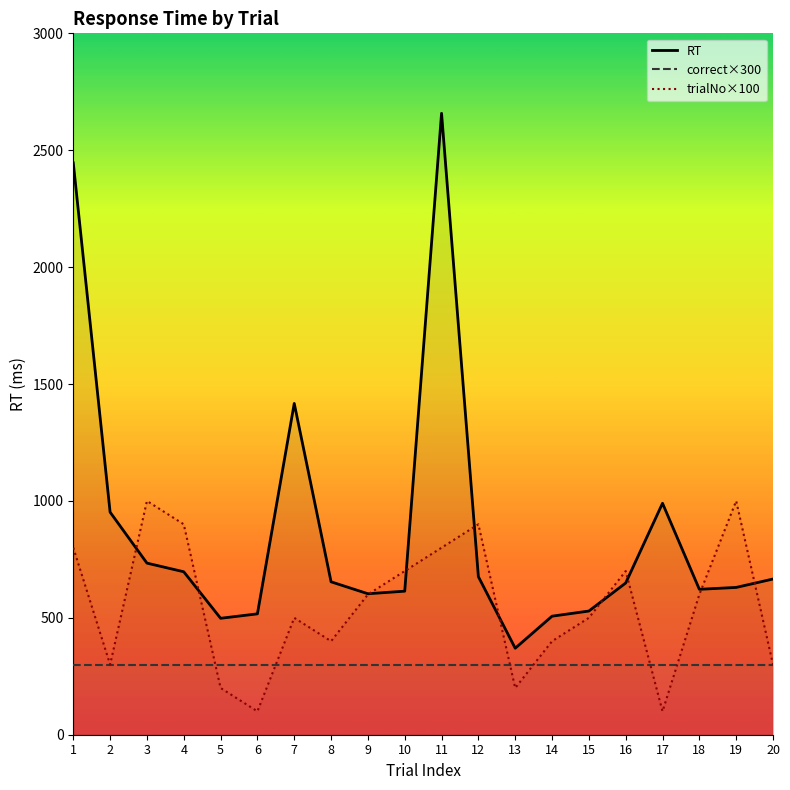

What is the average value of the trialNo×100 series?

550